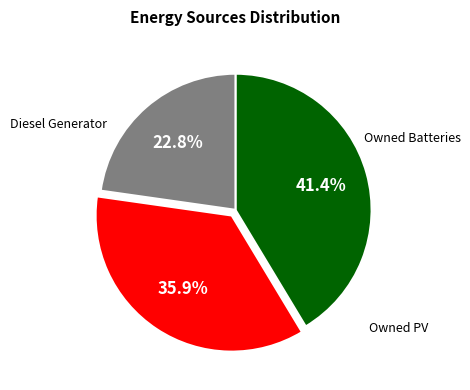

How many slices are in this pie chart?

3